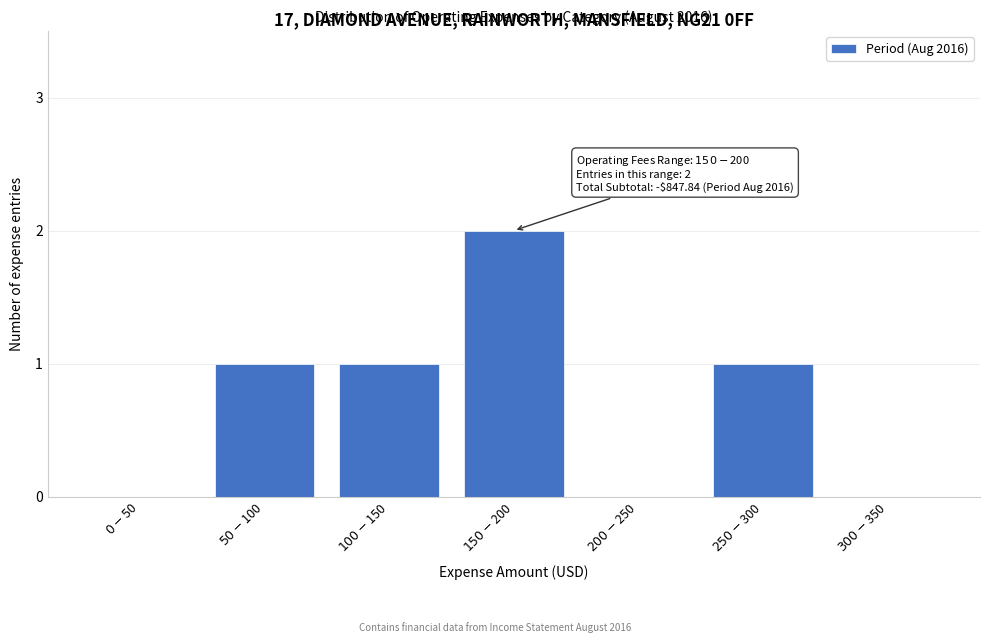

What is the sum of all values?

5